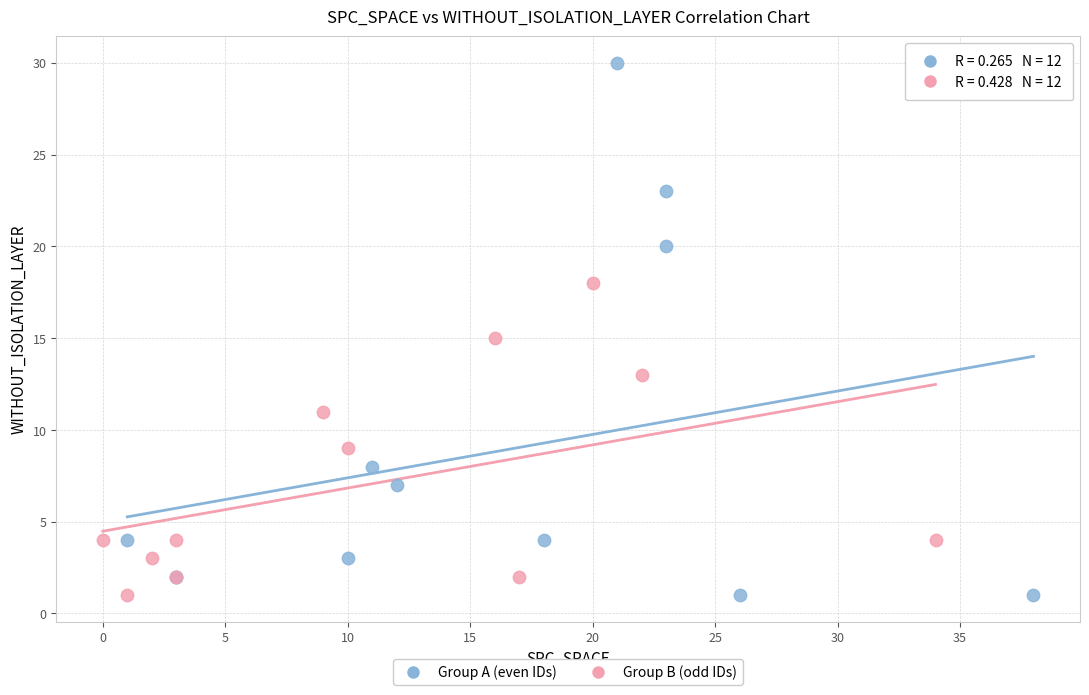

Which series has the widest spread of Y values?

Group A (even IDs)